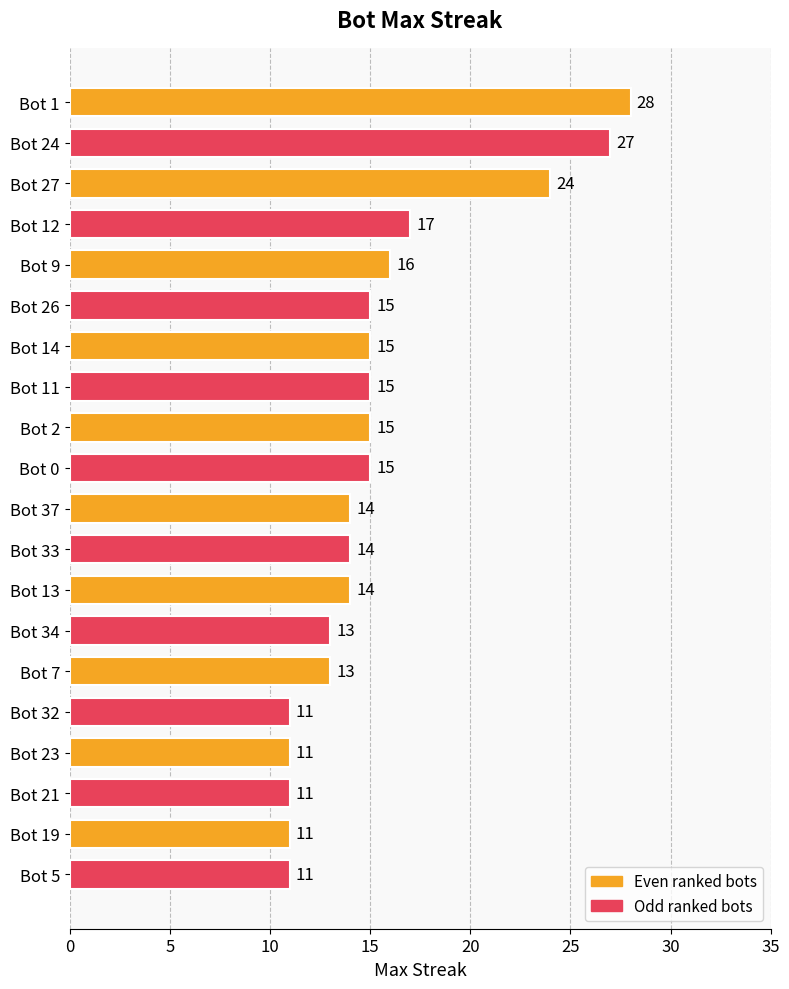

The value at Bot 34 is 5. True or false?

False